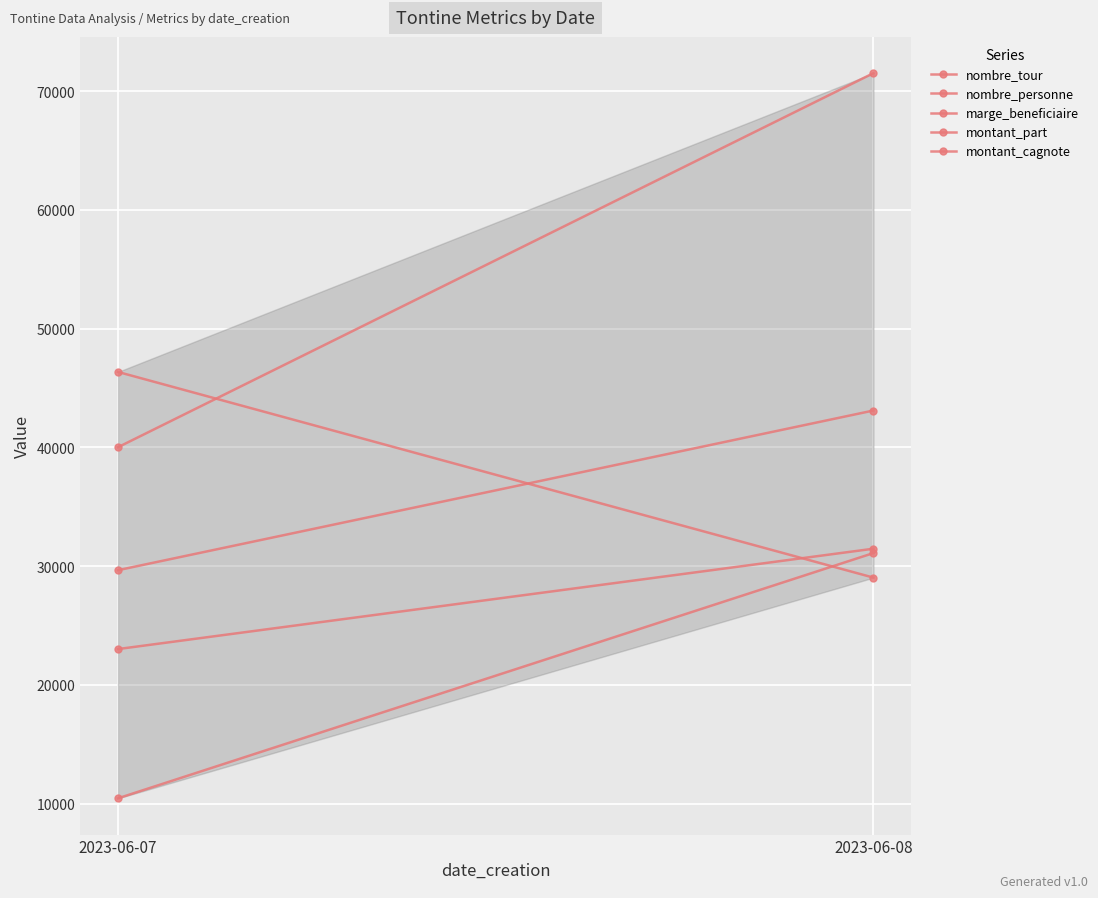

What are all the series names shown in the legend?

nombre_tour, nombre_personne, marge_beneficiaire, montant_part, montant_cagnote